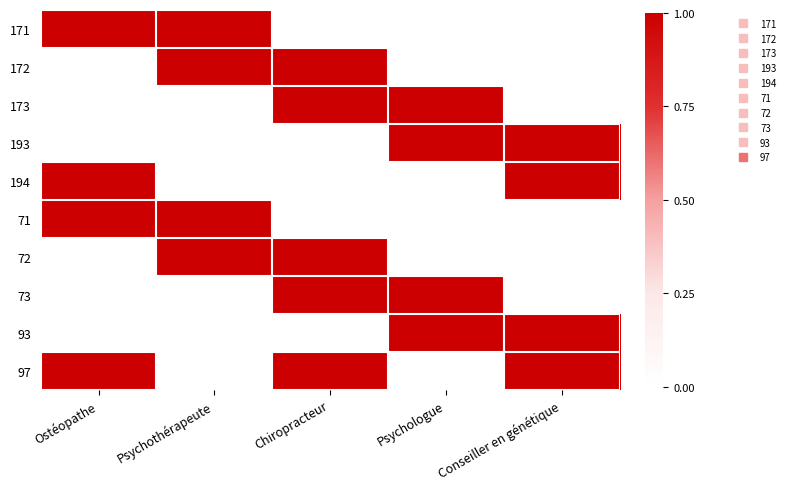

Reading left to right, extract all data points from this chart.

171: Ostéopathe=1	Psychothérapeute=1	Chiropracteur=0	Psychologue=0	Conseiller en génétique=0
172: Ostéopathe=0	Psychothérapeute=1	Chiropracteur=1	Psychologue=0	Conseiller en génétique=0
173: Ostéopathe=0	Psychothérapeute=0	Chiropracteur=1	Psychologue=1	Conseiller en génétique=0
193: Ostéopathe=0	Psychothérapeute=0	Chiropracteur=0	Psychologue=1	Conseiller en génétique=1
194: Ostéopathe=1	Psychothérapeute=0	Chiropracteur=0	Psychologue=0	Conseiller en génétique=1
71: Ostéopathe=1	Psychothérapeute=1	Chiropracteur=0	Psychologue=0	Conseiller en génétique=0
72: Ostéopathe=0	Psychothérapeute=1	Chiropracteur=1	Psychologue=0	Conseiller en génétique=0
73: Ostéopathe=0	Psychothérapeute=0	Chiropracteur=1	Psychologue=1	Conseiller en génétique=0
93: Ostéopathe=0	Psychothérapeute=0	Chiropracteur=0	Psychologue=1	Conseiller en génétique=1
97: Ostéopathe=1	Psychothérapeute=0	Chiropracteur=1	Psychologue=0	Conseiller en génétique=1